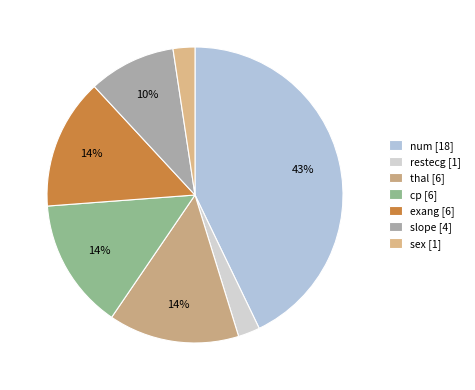

What is the change in value from num to restecg?

-17